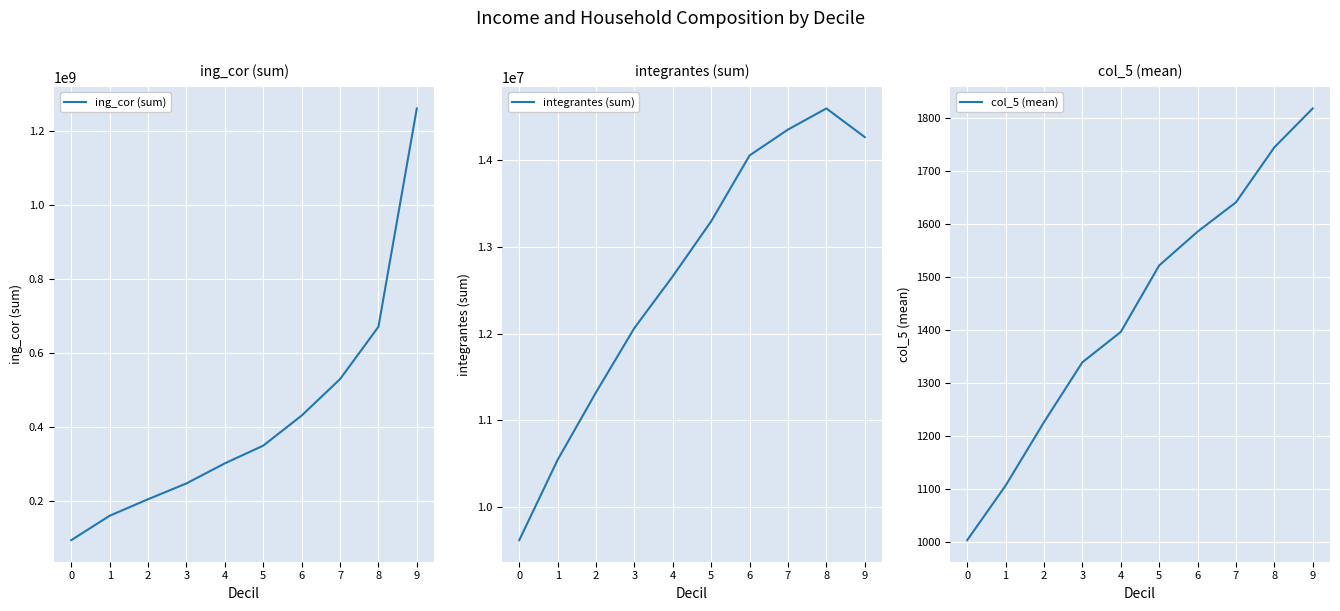

Does the chart display data point markers on the line(s)?

No